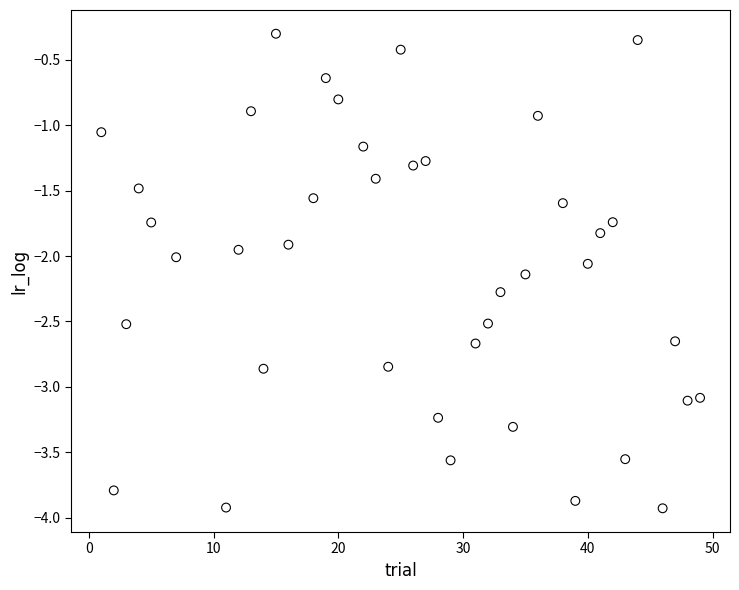

What is the range of Y values (max minus min)?

3.6